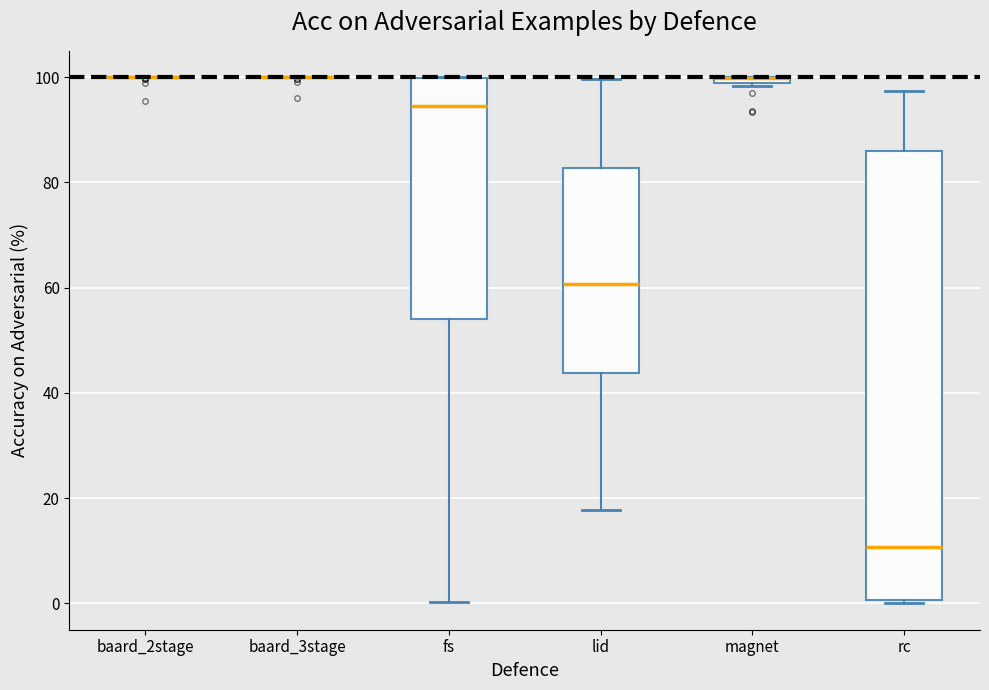

Which box is the tallest, from its lower edge to its upper edge?

rc